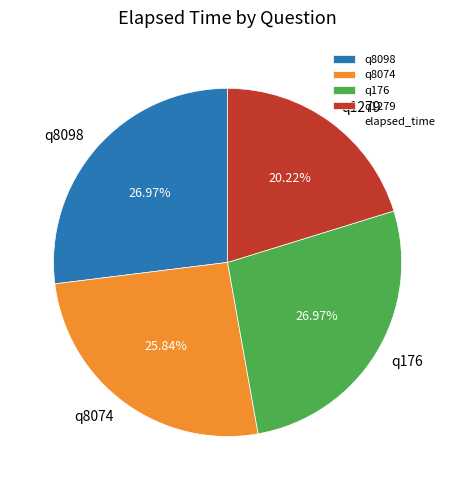

To the nearest percent, what percentage of the pie is q1279?

20%